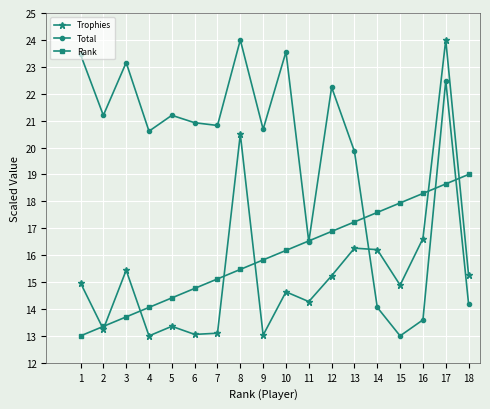

Rank the series at 14 from highest to lowest value.

Rank, Trophies, Total